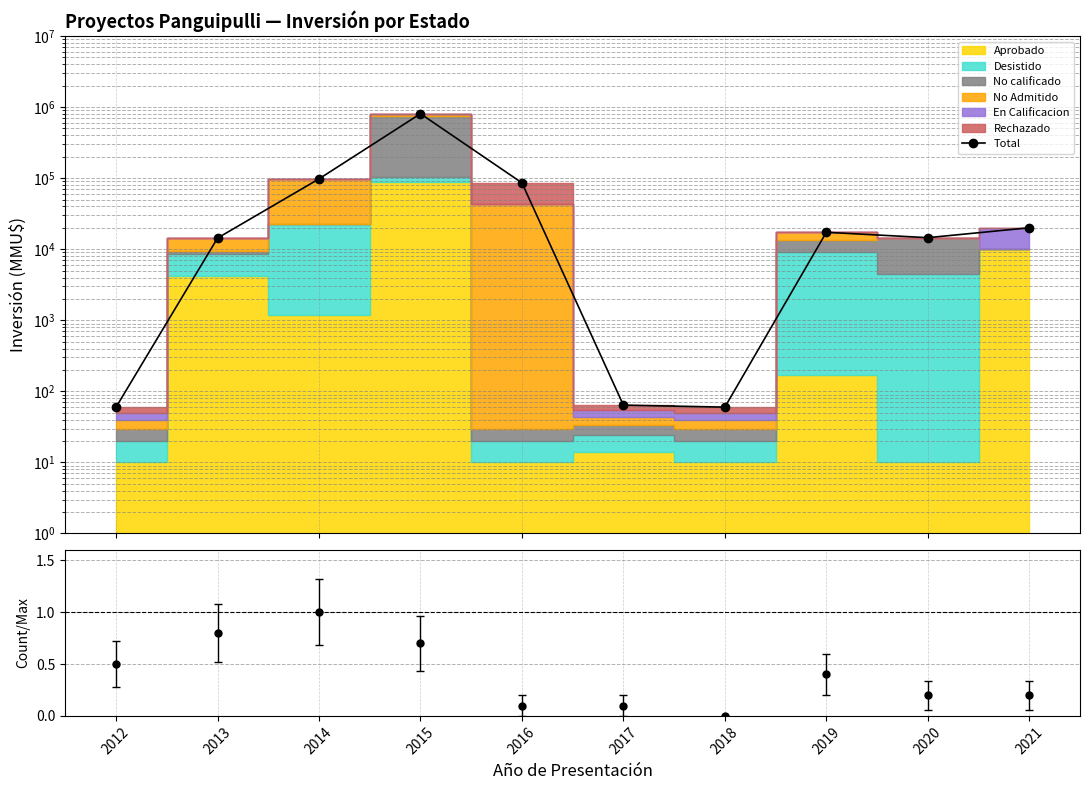

How many lines are shown in the chart?

1